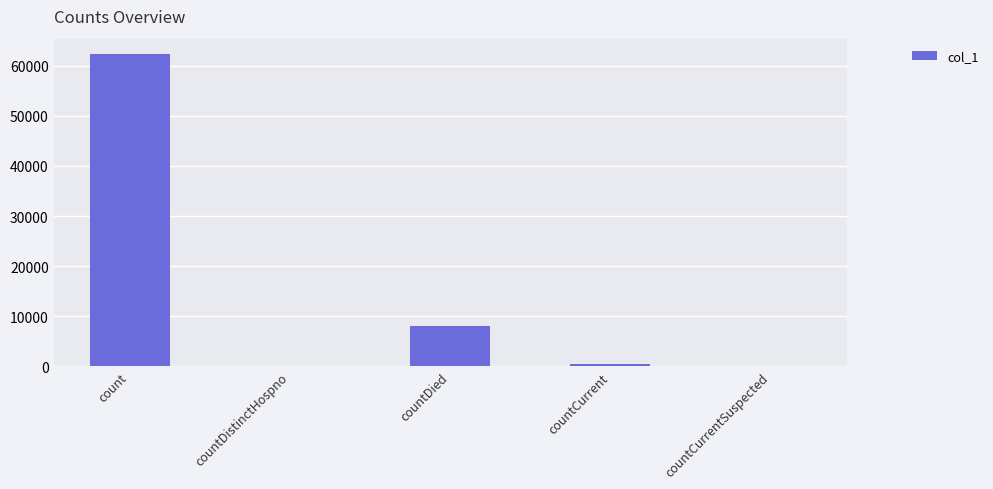

The value at count is 108988. True or false?

False